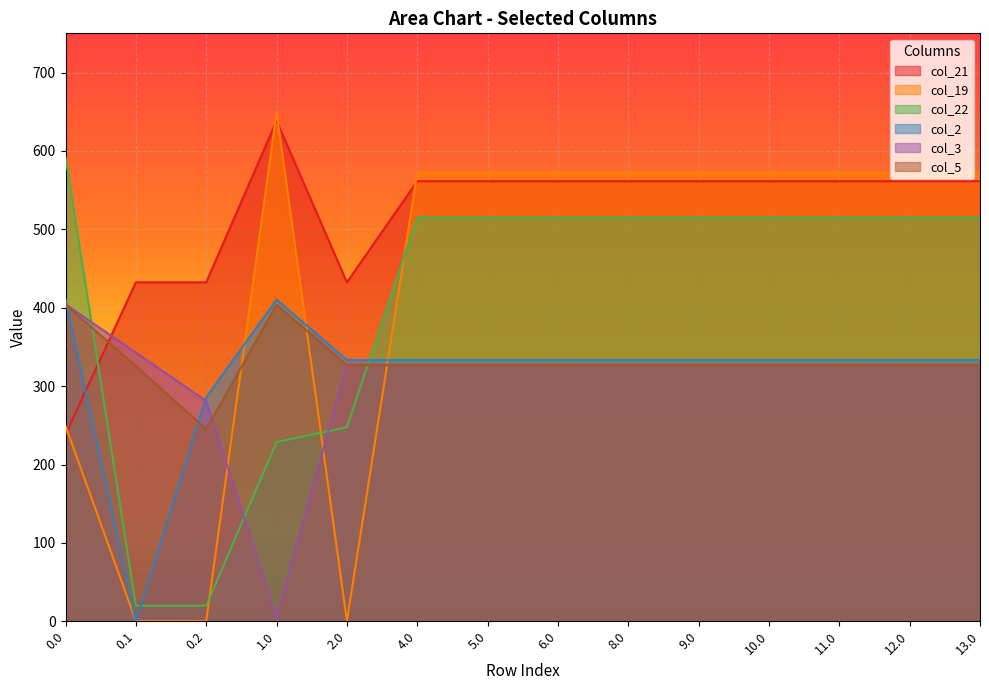

At which category is the sum across all series the highest?

4.0